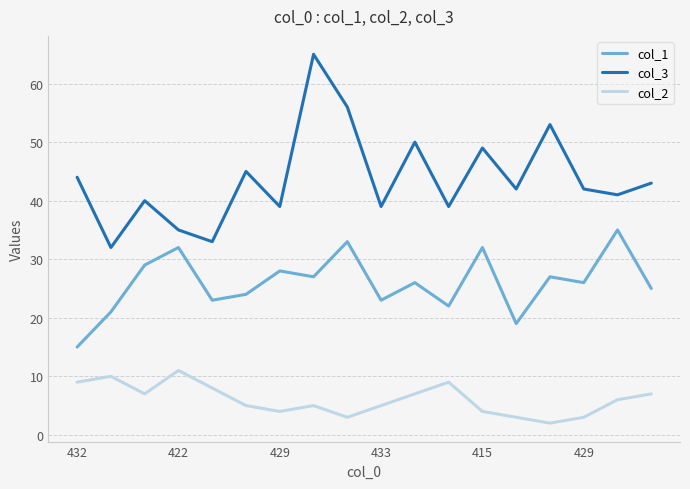

Which series has the largest range (max minus min)?

col_3